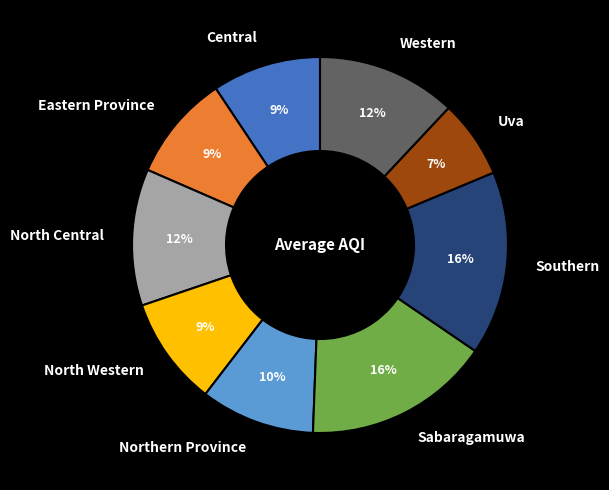

To the nearest percent, what portion does North Central represent?

12%